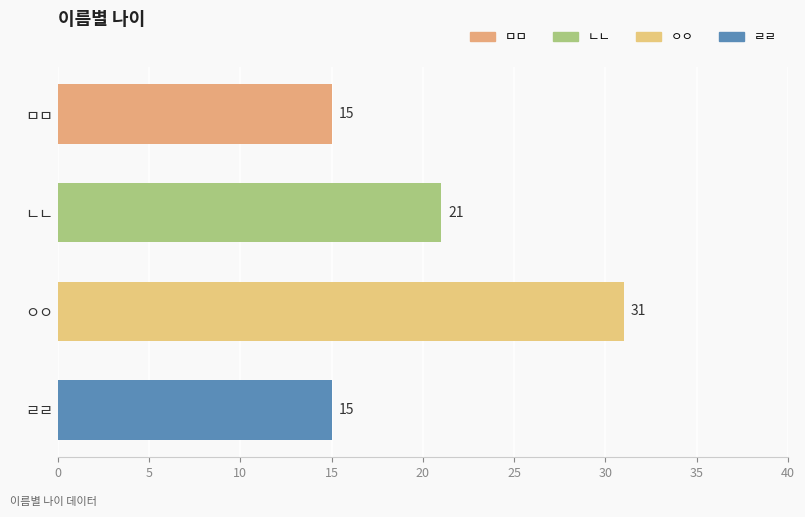

What is the value of the 4th bar from the top?

15